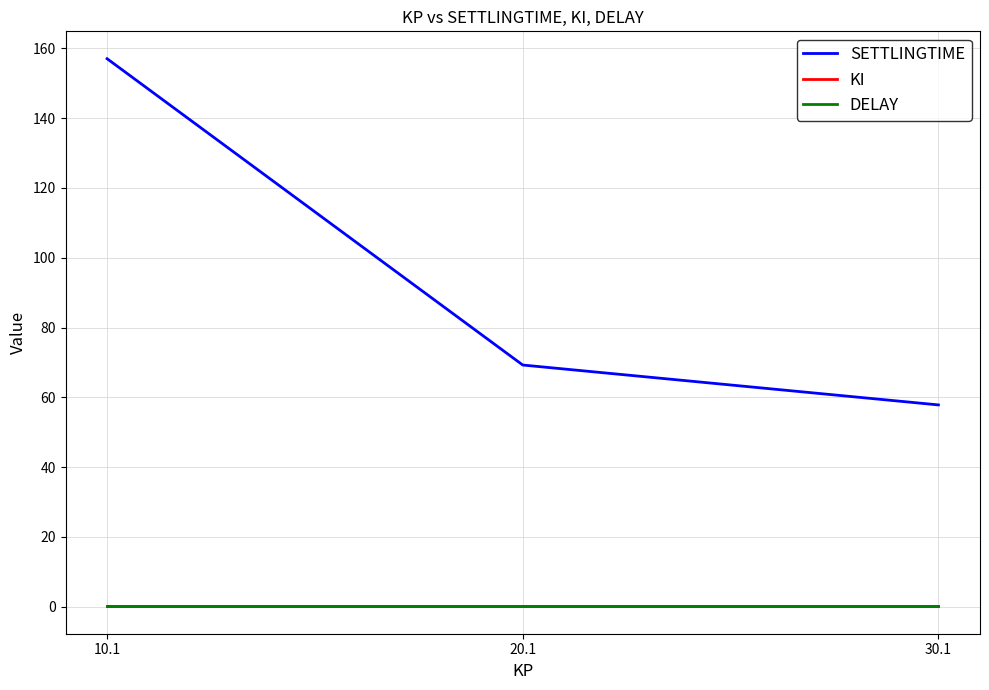

Reading left to right, transcribe all the data shown in this chart.

SETTLINGTIME: 10.1=157.0	20.1=69.3	30.1=57.8
KI: 10.1=0.1	20.1=0.1	30.1=0.1
DELAY: 10.1=0.1	20.1=0.1	30.1=0.1